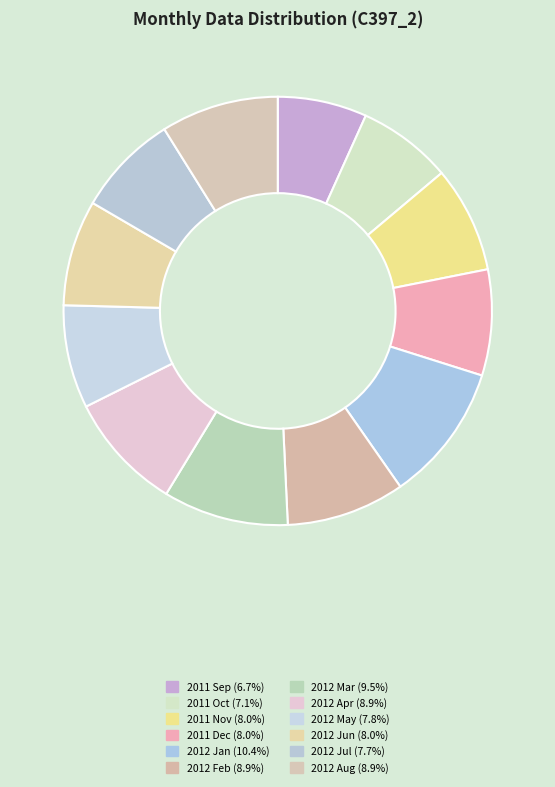

The 2012 Jul slice represents 8% of the pie. True or false?

True